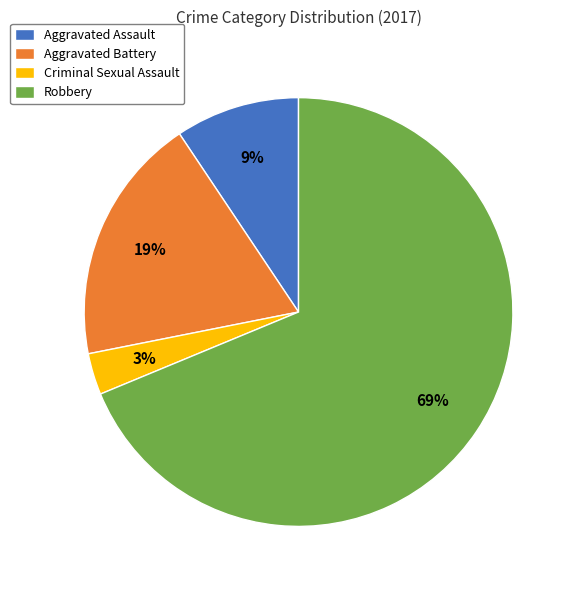

Is there a majority slice in this chart?

Yes